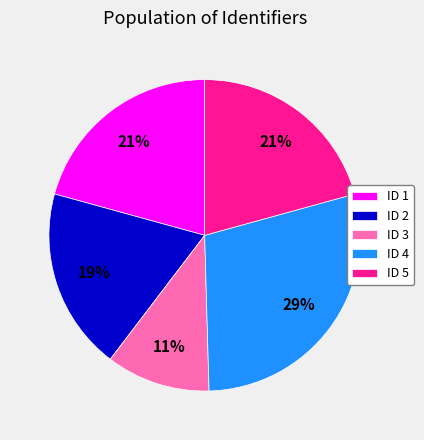

True or false: ID 2 accounts for 13% of the total.

False